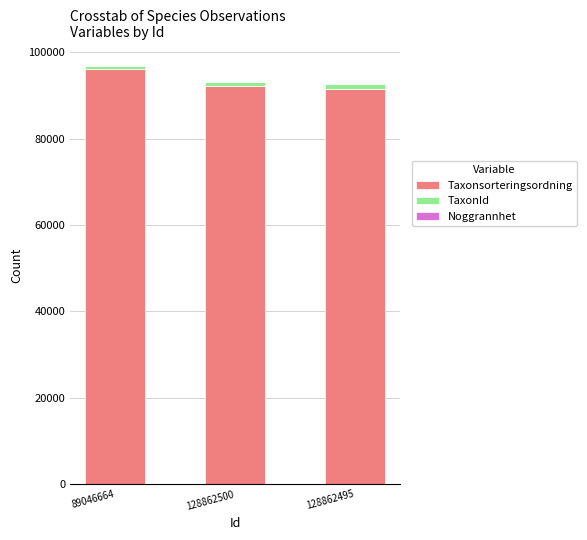

What is the maximum value for Taxonsorteringsordning?

96239